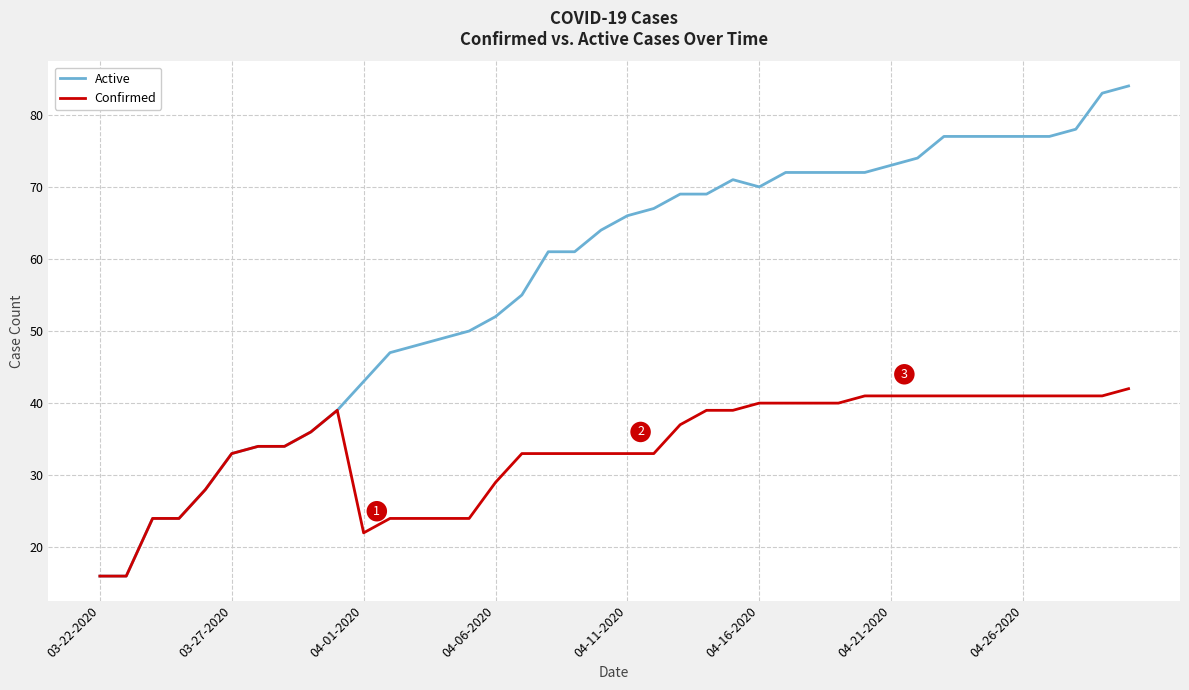

List the series in order of their peak value, lowest first.

Confirmed, Active